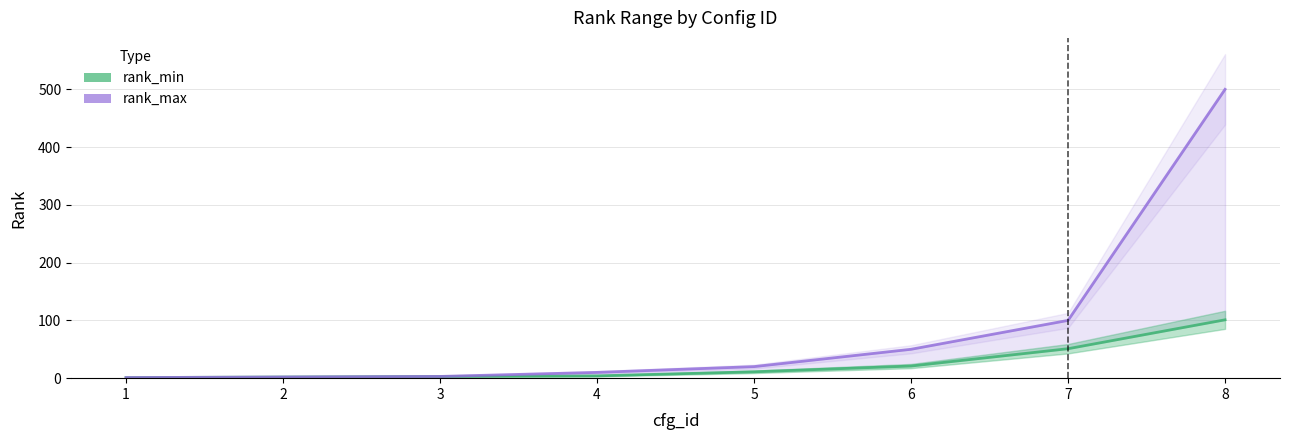

The value of rank_min at 8 is 138. True or false?

False